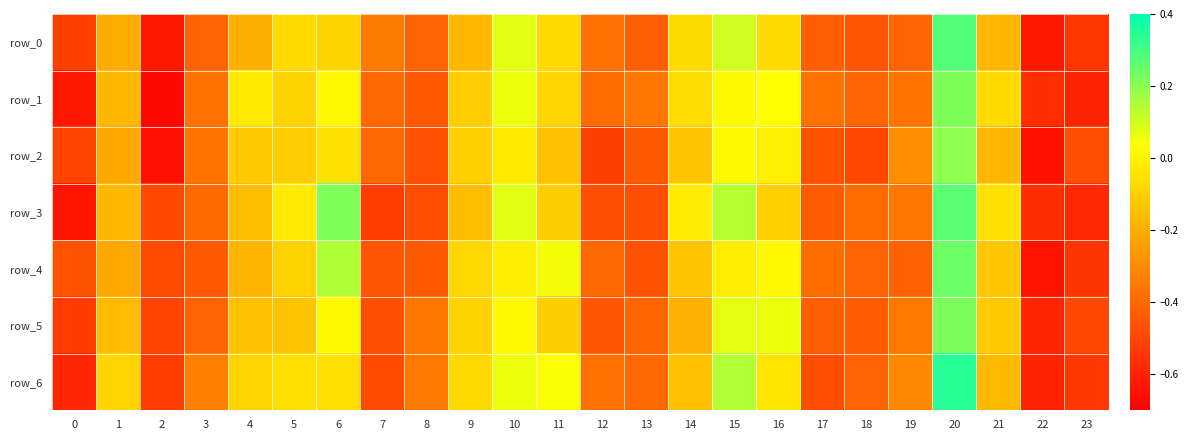

Which has a higher value, 9 or 6?

6